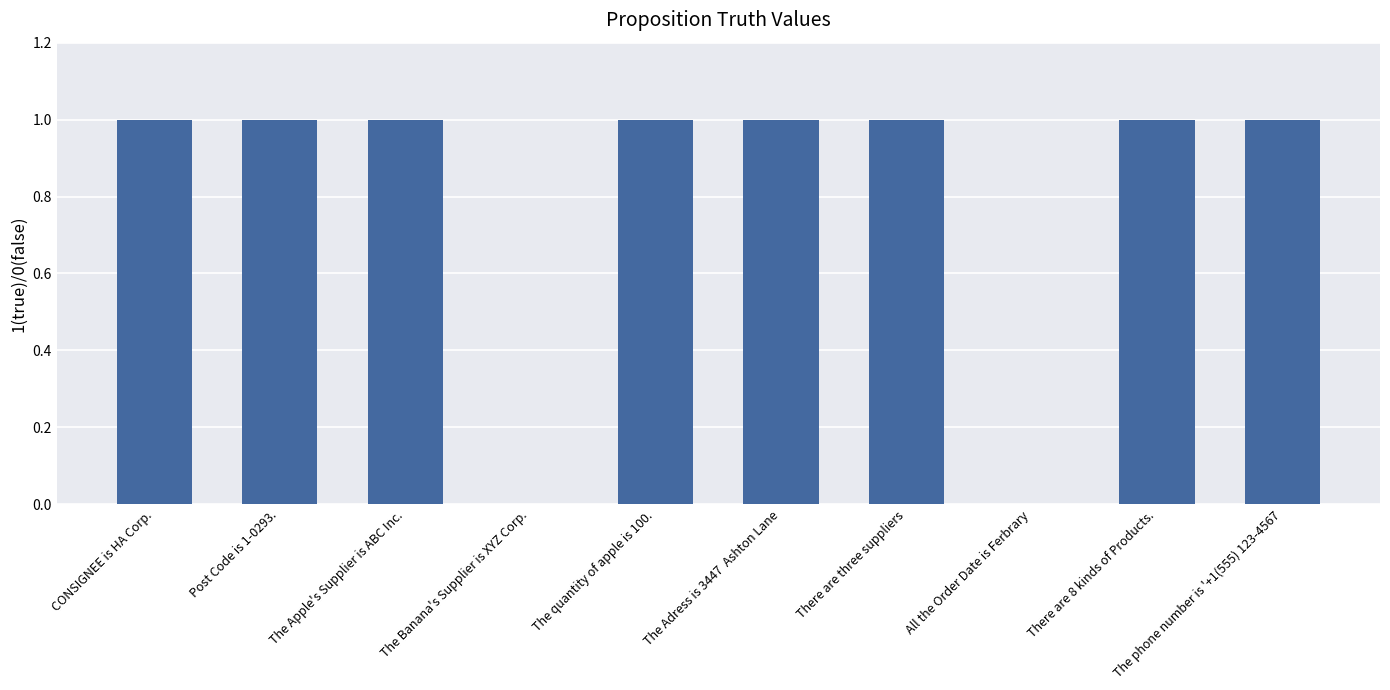

Is it true that the value at All the Order Date is Ferbrary is 0?

True